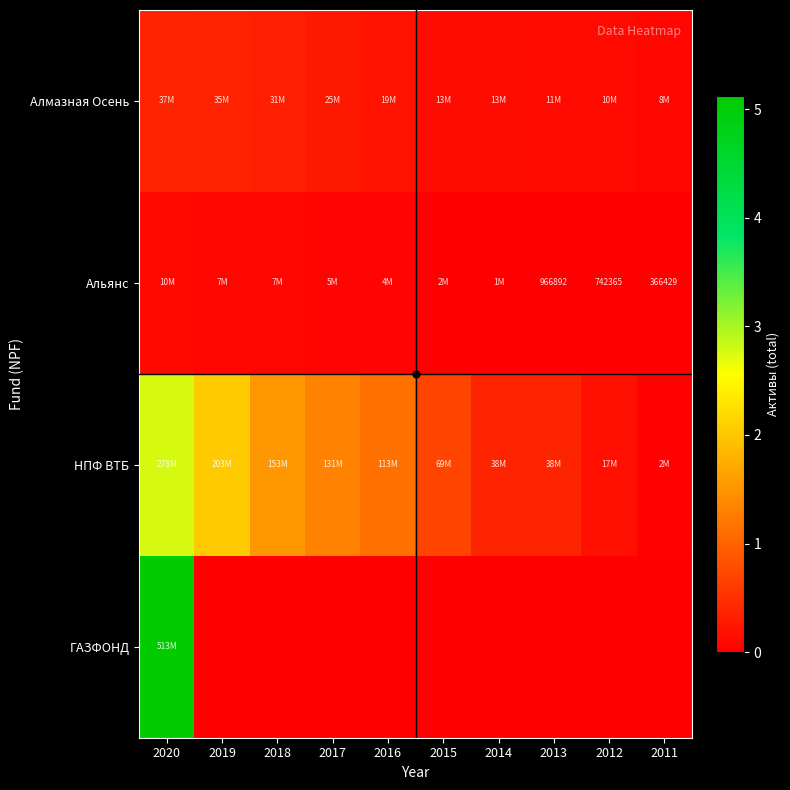

Between 2016 and 2020, which is larger?

2020